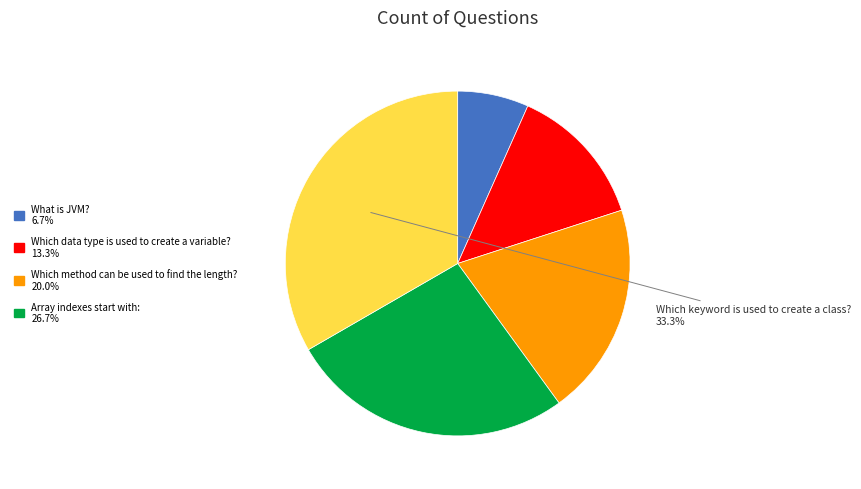

How many slices are in this pie chart?

5